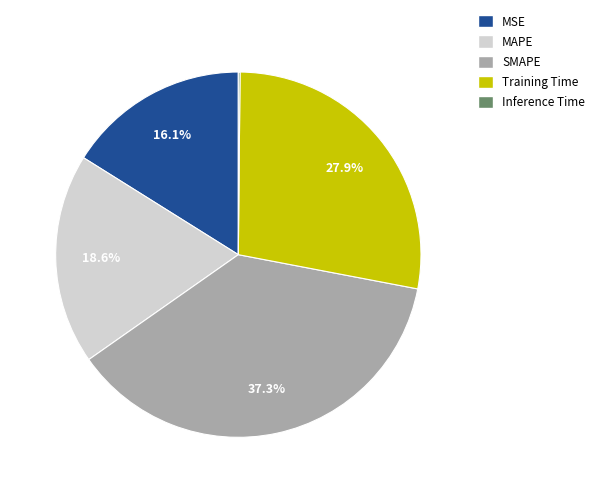

Is there any slice that represents more than half of the pie?

No